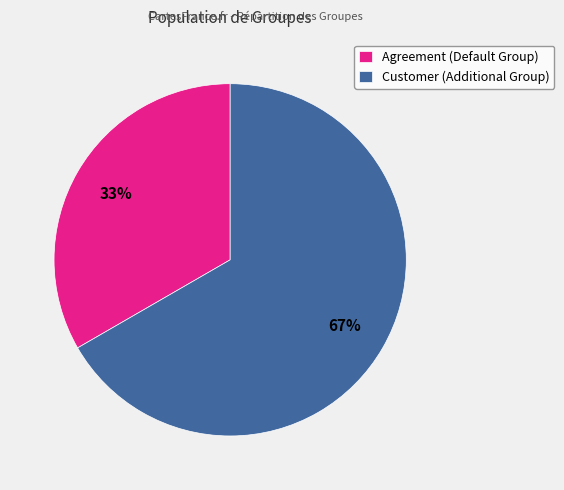

Which category has the biggest portion of the pie?

Customer (Additional Group)